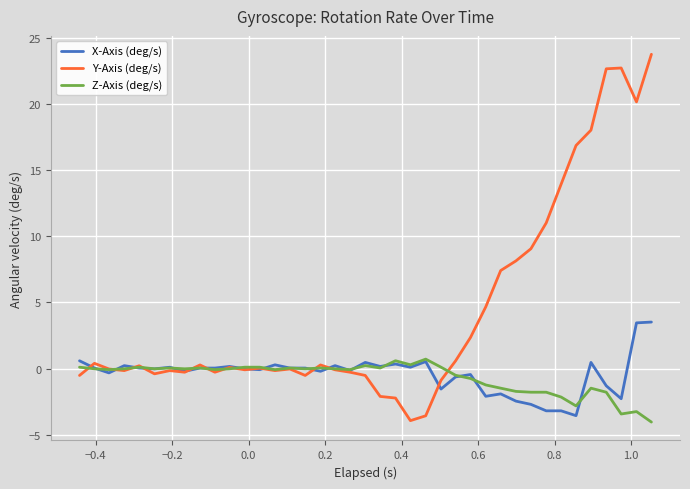

Rank the series by their maximum value, from highest to lowest.

Y-Axis (deg/s), X-Axis (deg/s), Z-Axis (deg/s)